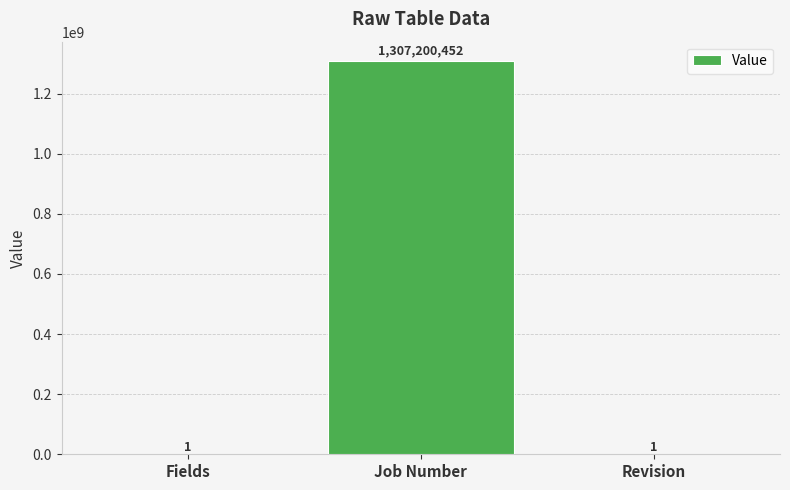

Reading left to right, transcribe all the data shown in this chart.

1	1307200452	1